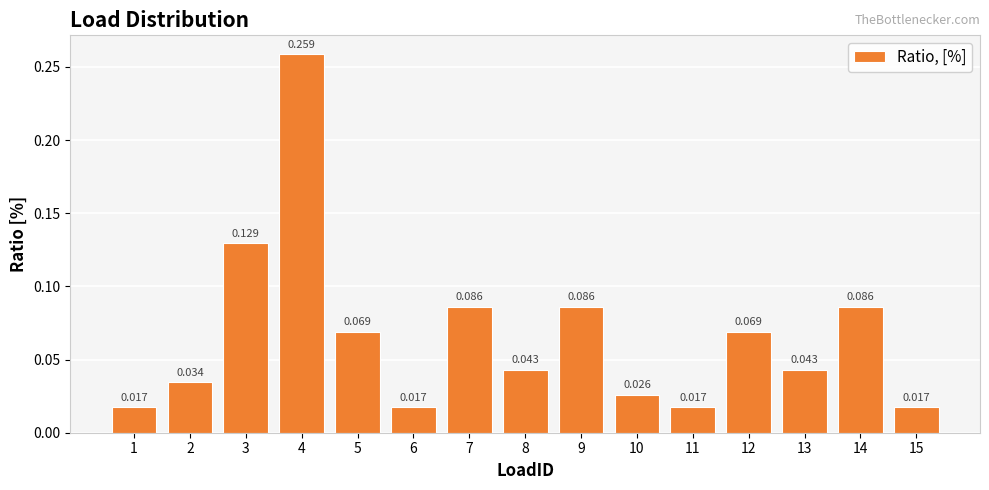

Where is the data nearest to the value 0?

1